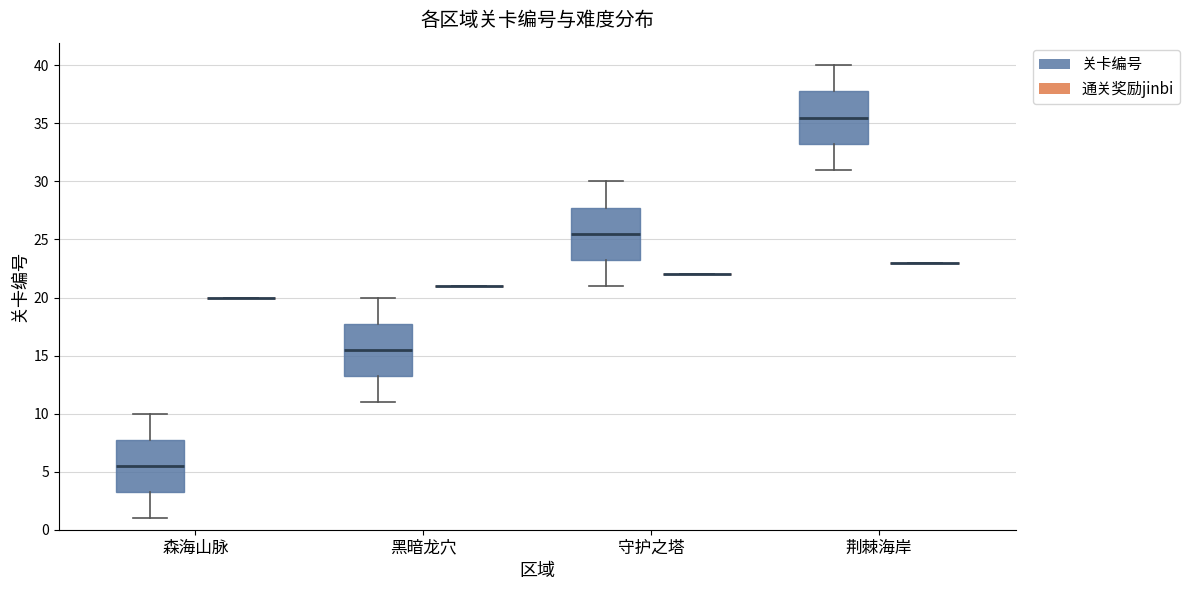

Reading left to right, read every box against the y-axis: the position of its median line, the range the box covers, and the ends of its whiskers. The values are not printed on the chart, so give them approximately, as read against the axis.

森海山脉 (关卡编号): median 5.5, box 3.5 to 8.0, whiskers 1.0 to 10.0
森海山脉 (通关奖励jinbi): box collapsed to a line at 20.0, whiskers 20.0 to 20.0
黑暗龙穴 (关卡编号): median 15.5, box 13.5 to 18.0, whiskers 11.0 to 20.0
黑暗龙穴 (通关奖励jinbi): box collapsed to a line at 21.0, whiskers 21.0 to 21.0
守护之塔 (关卡编号): median 25.5, box 23.5 to 28.0, whiskers 21.0 to 30.0
守护之塔 (通关奖励jinbi): box collapsed to a line at 22.0, whiskers 22.0 to 22.0
荆棘海岸 (关卡编号): median 35.5, box 33.5 to 38.0, whiskers 31.0 to 40.0
荆棘海岸 (通关奖励jinbi): box collapsed to a line at 23.0, whiskers 23.0 to 23.0